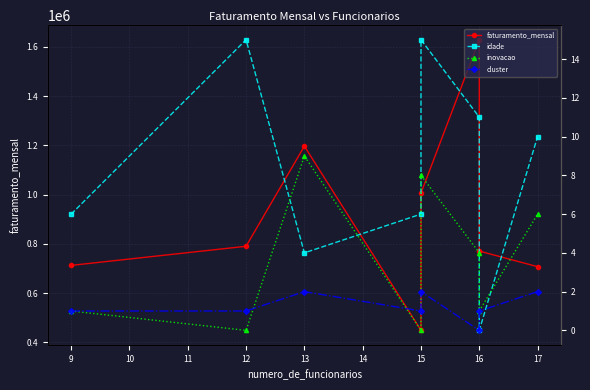

What is the value of the inovacao point at the 5th from the left?

8.0